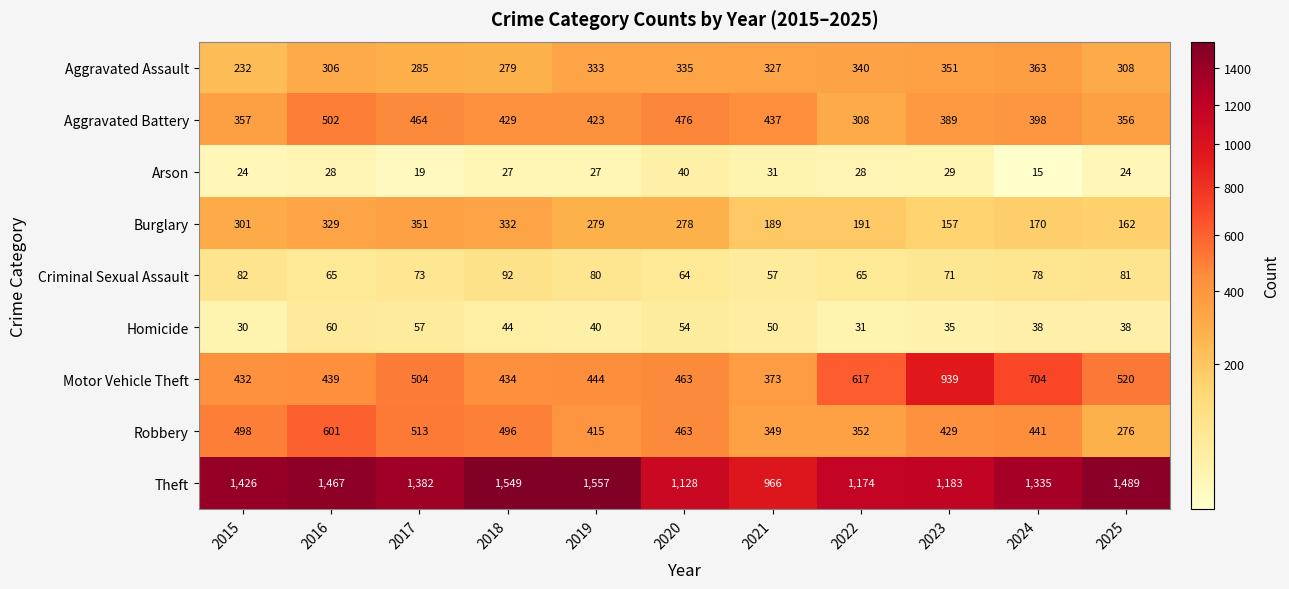

At which category is the sum across all series the highest?

2016